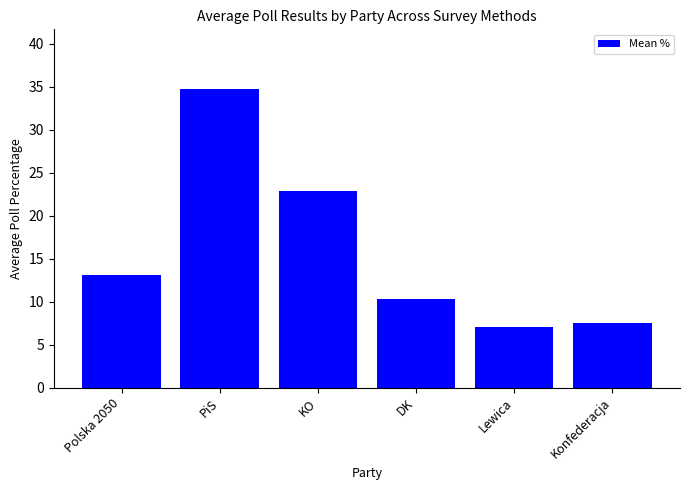

What is the difference between the maximum and minimum values?

27.7